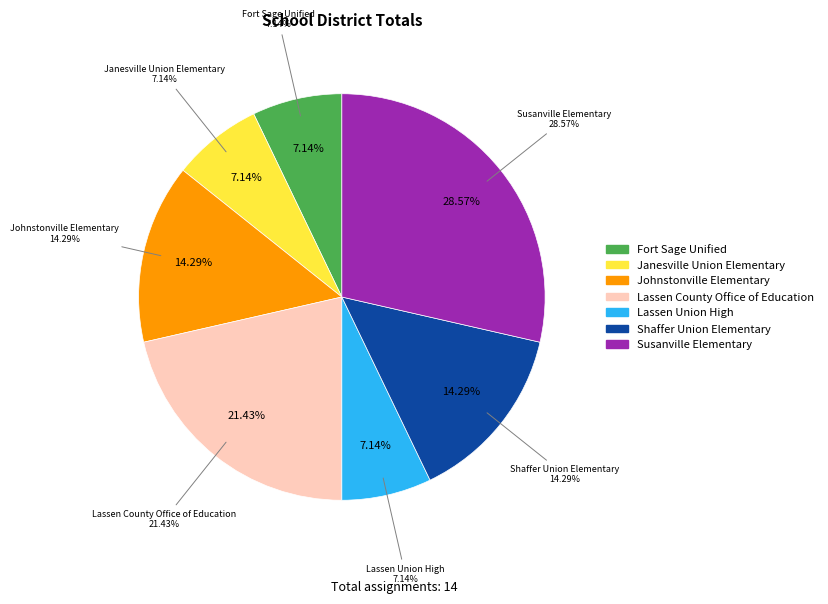

The Lassen Union High slice represents 21% of the pie. True or false?

False